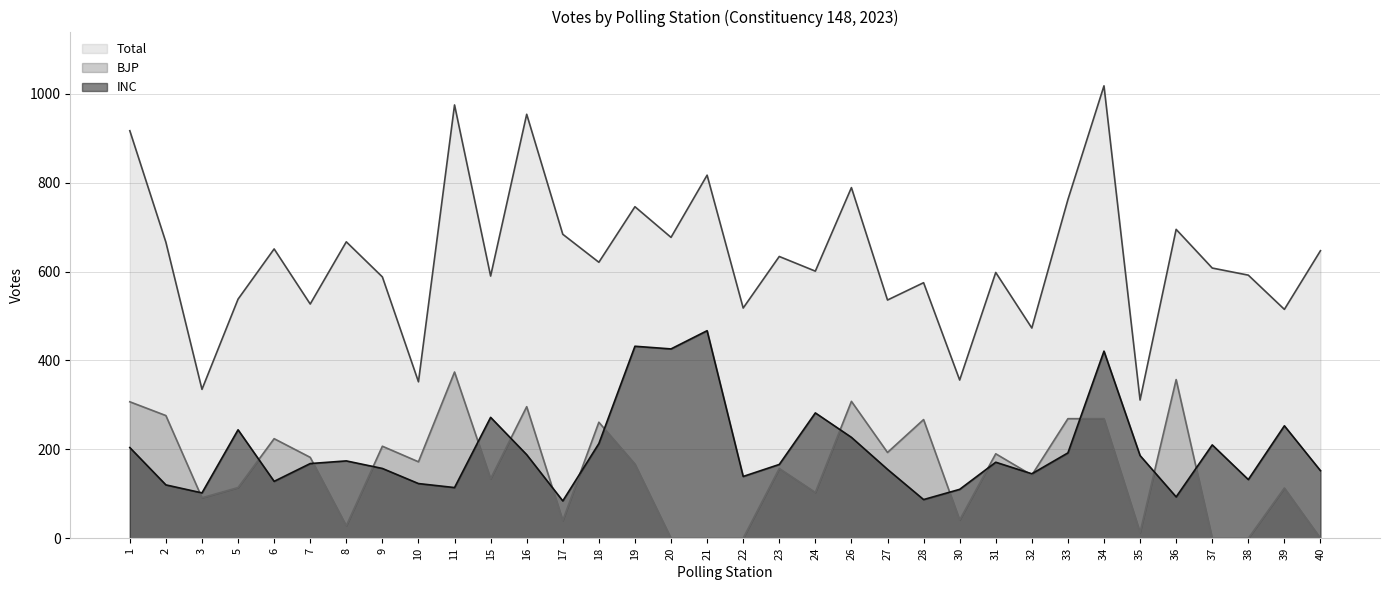

Between 6 and 28, which is larger?

6